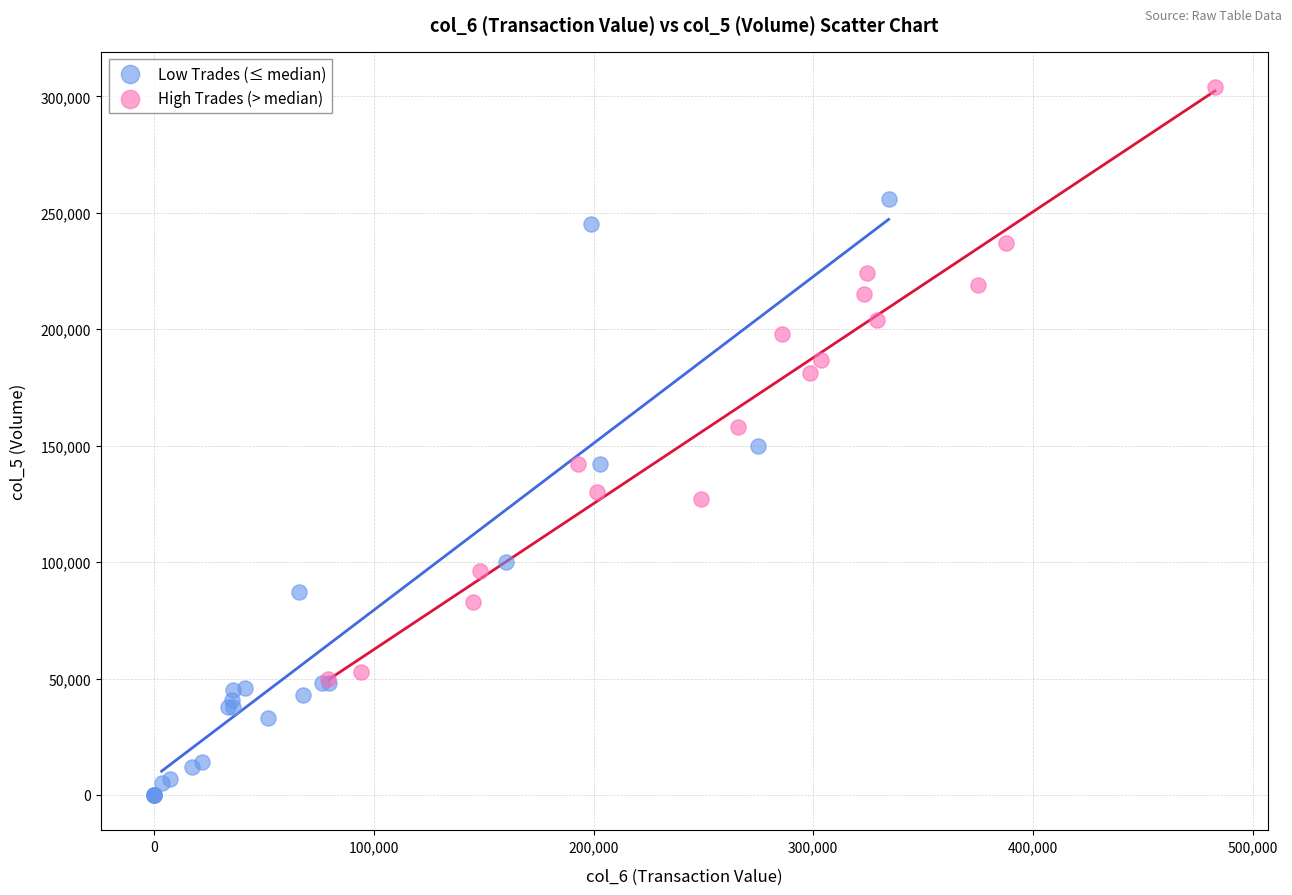

Which series contains the highest Y value?

High Trades (> median)